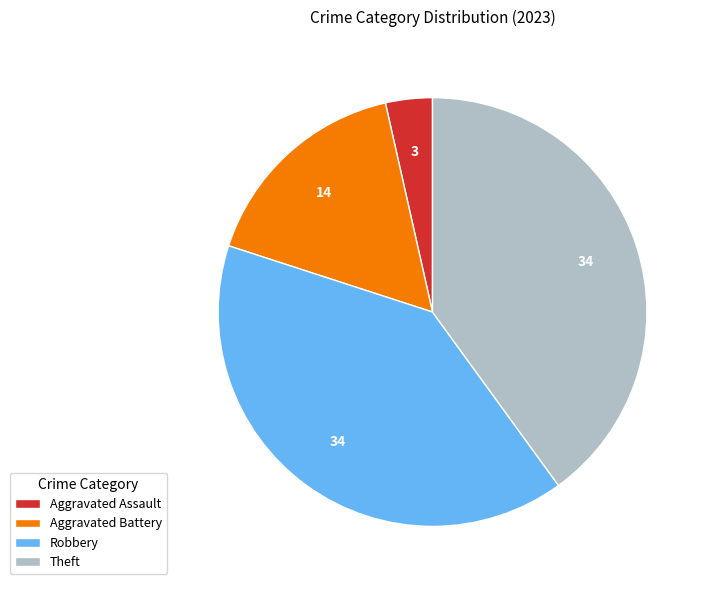

What is the smallest slice in the pie chart?

Aggravated Assault